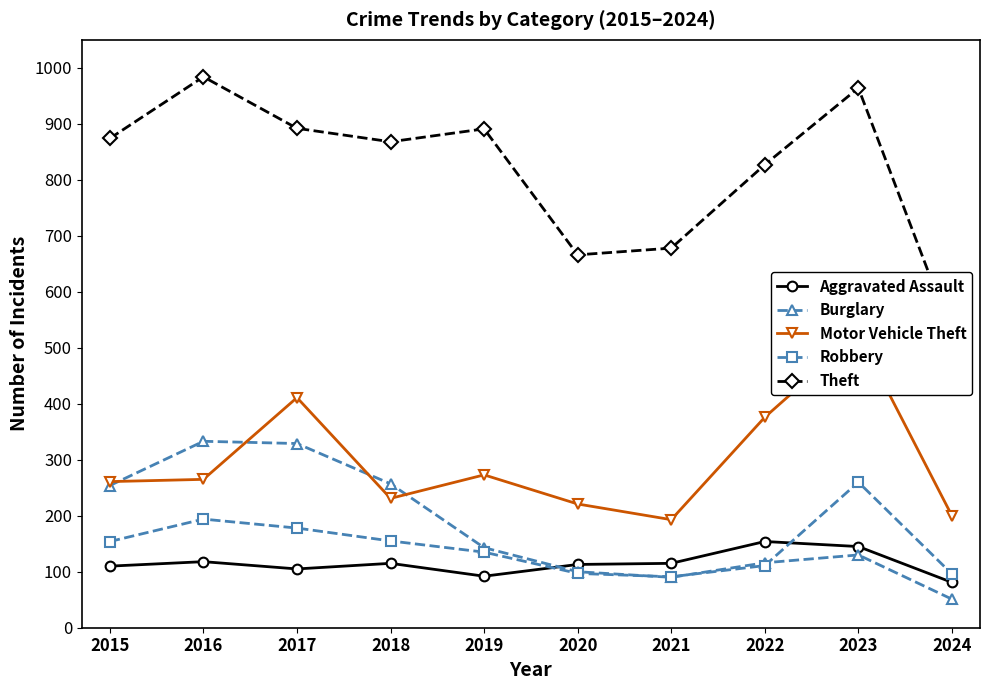

Which series has the widest spread of values?

Theft